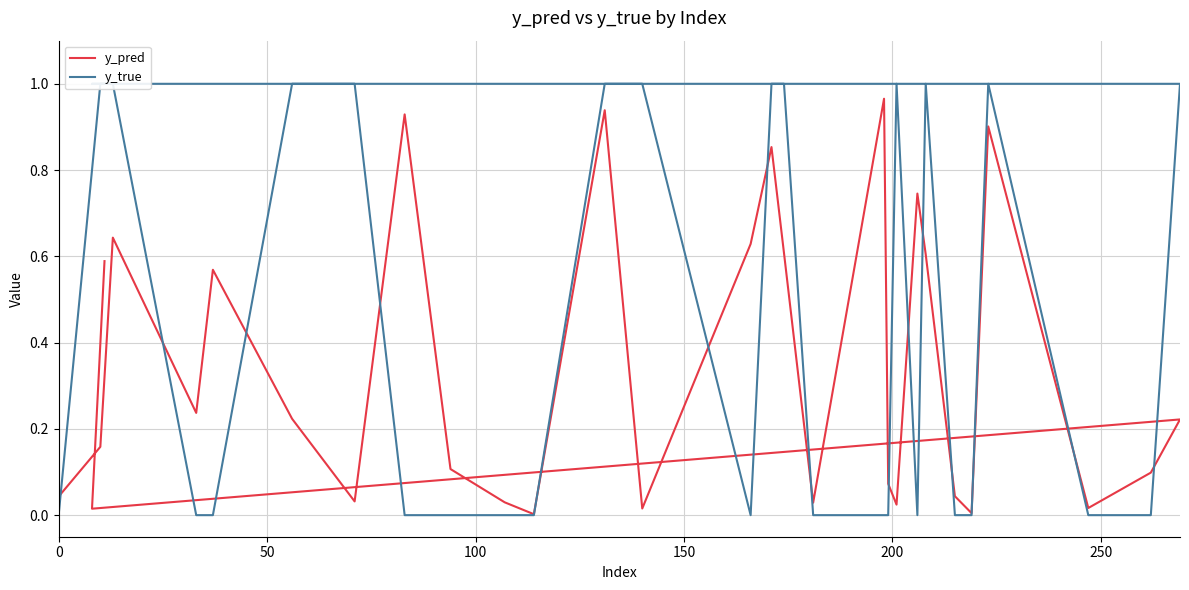

Rank the series by their average value, from lowest to highest.

y_pred, y_true